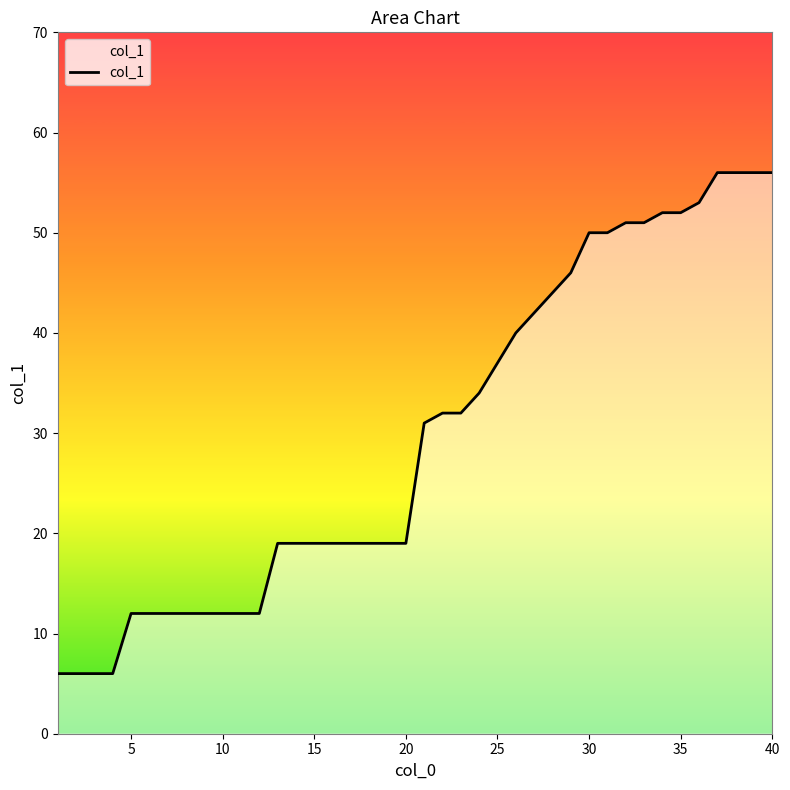

What is the minimum value shown in the chart?

6